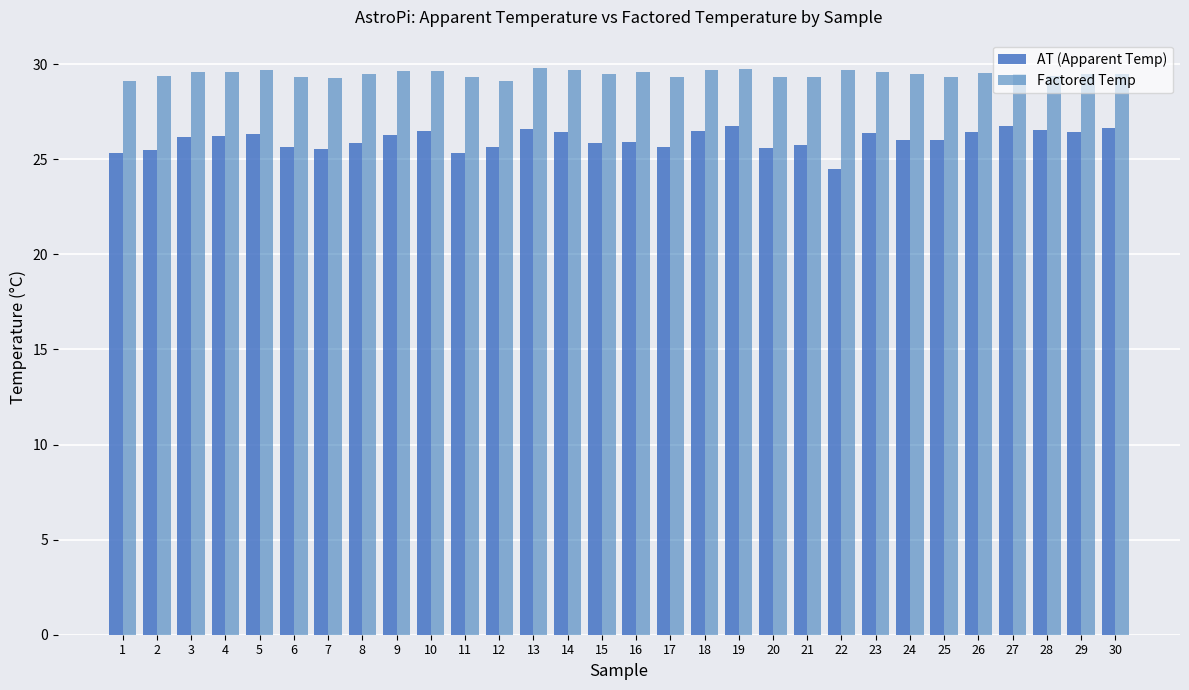

Count the Factored Temp values in the range 29 to 30.

30